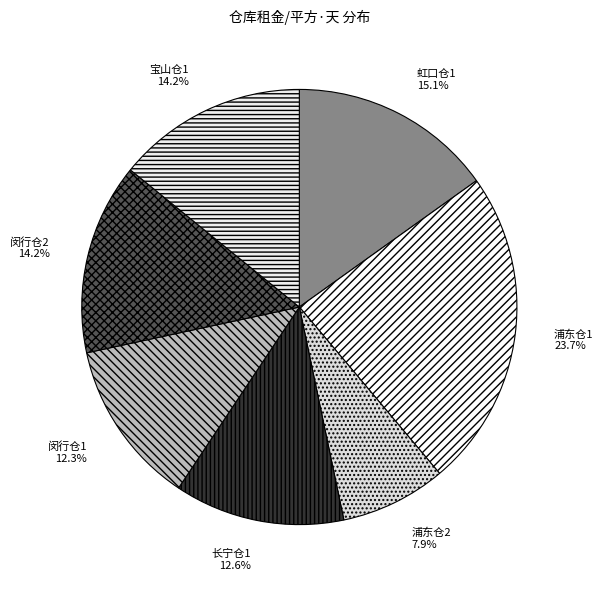

How many segments does this pie chart have?

7